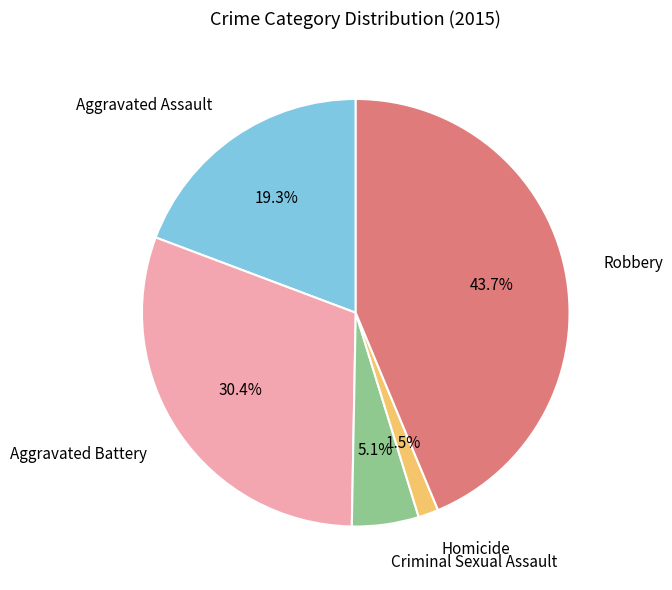

Count the number of slices in the pie.

5